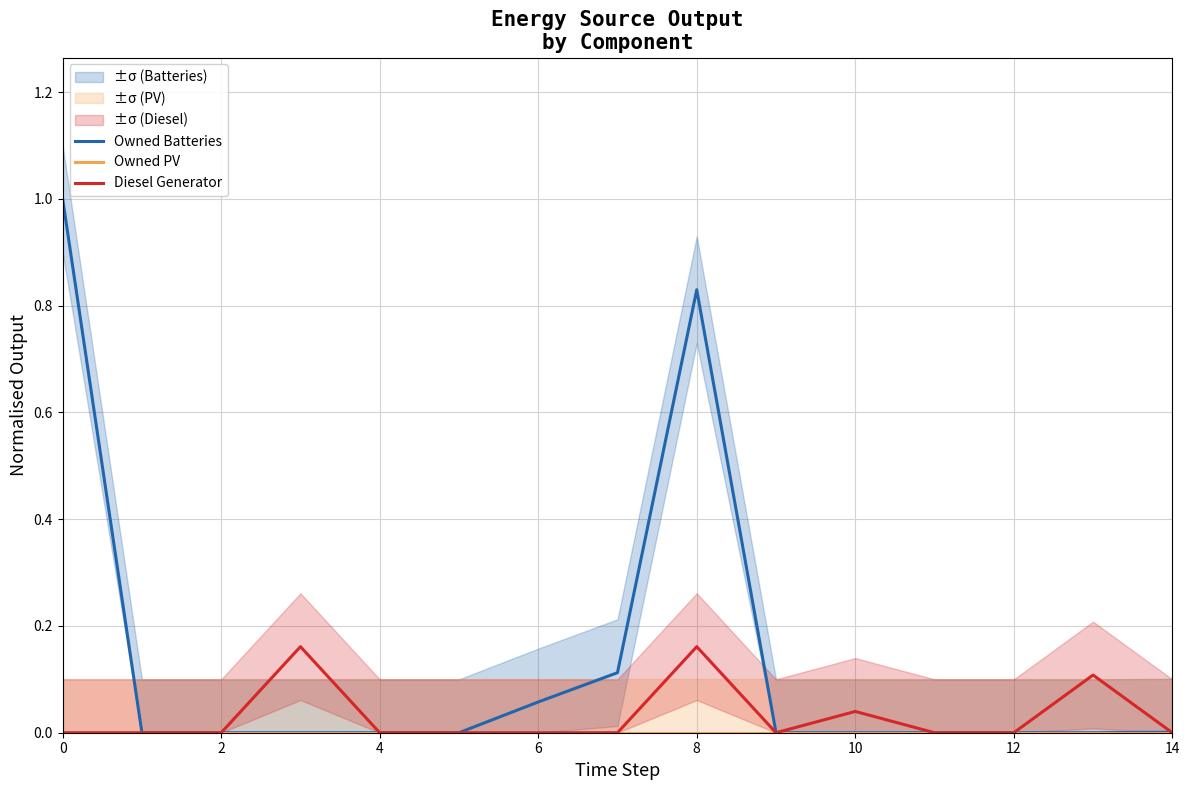

The value of Owned PV at 10 is 0.0. True or false?

True